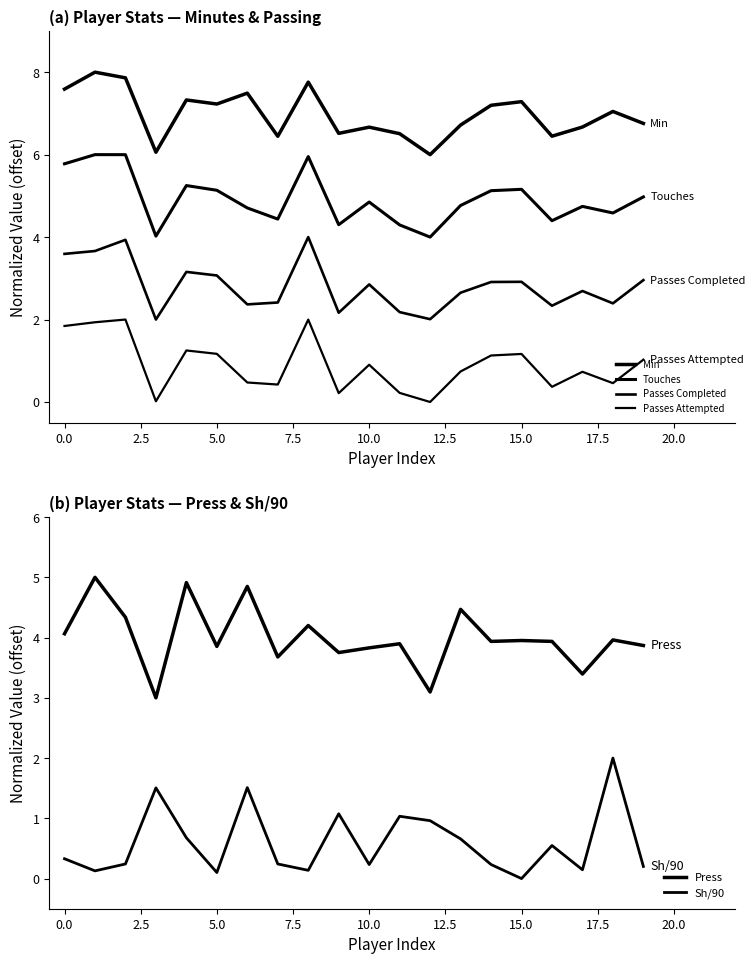

How many data points in Min are above 7?

10